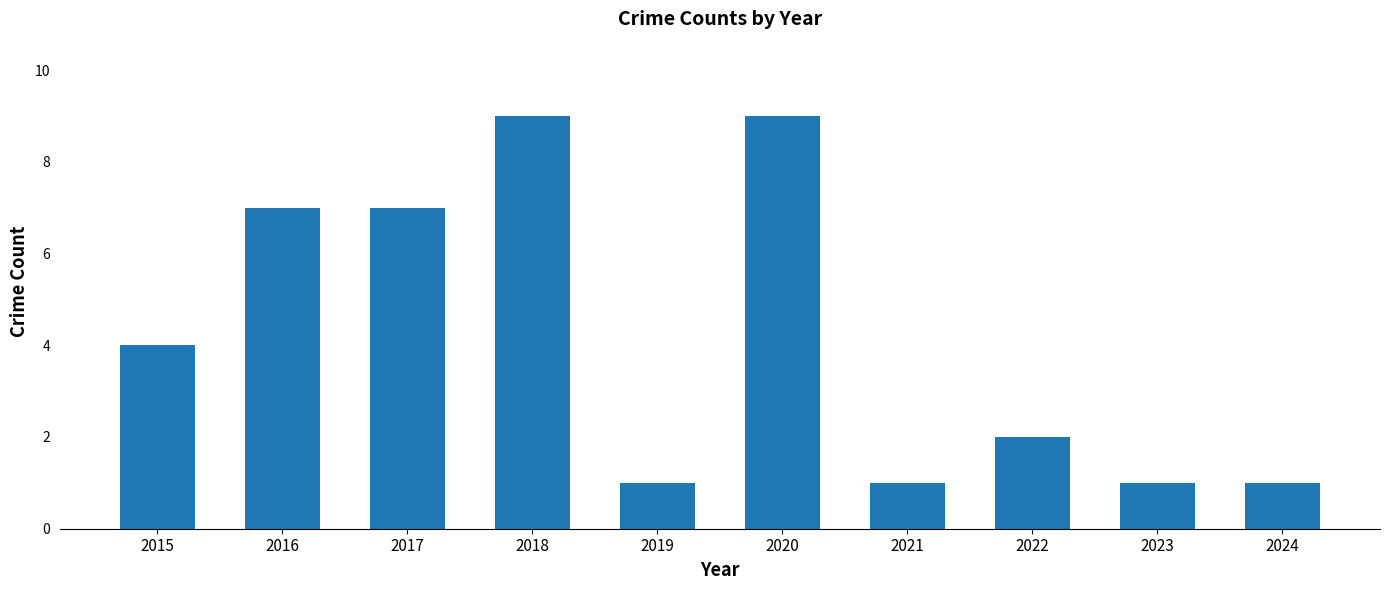

What is the sum of all values?

42